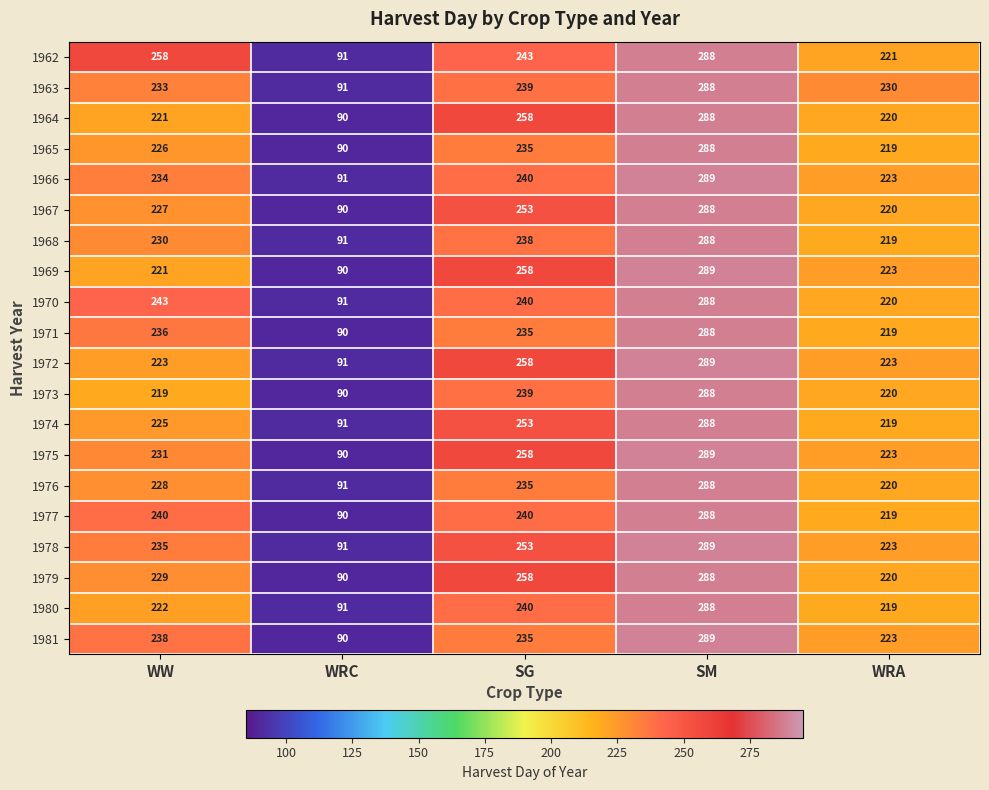

At how many categories does at least one series exceed 275?

1